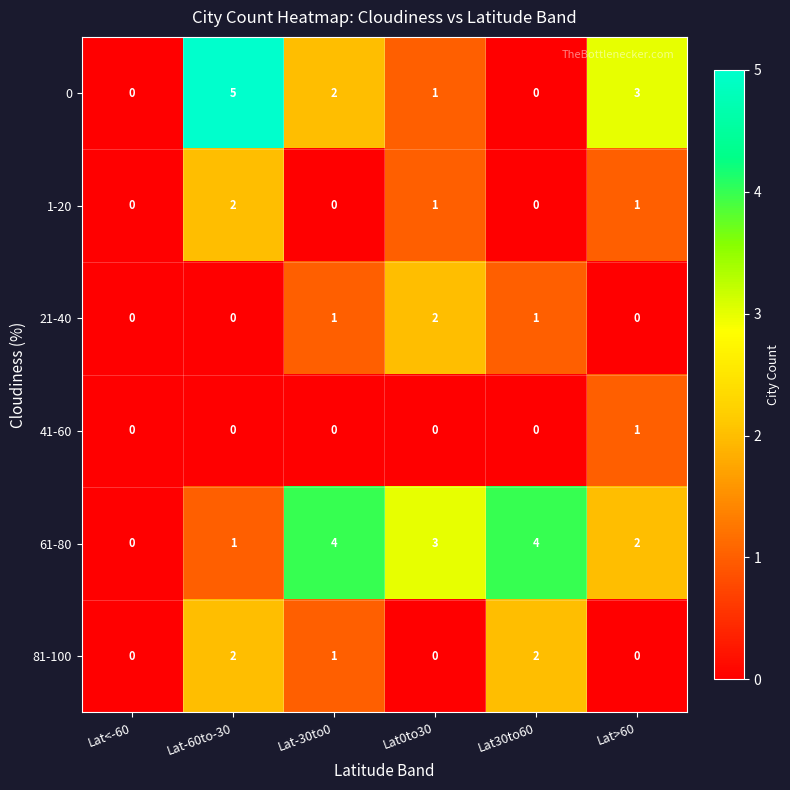

Is the value of 0 at Lat-60to-30 greater than the value of 61-80 at Lat<-60?

Yes